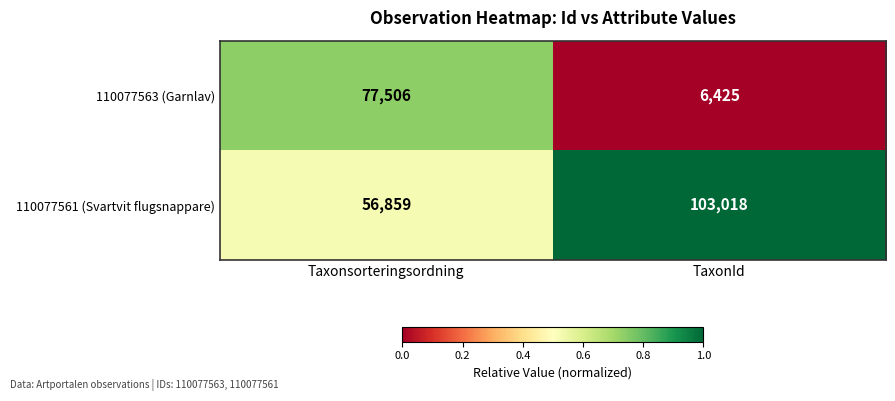

The 110077561 (Svartvit flugsnappare) series shows 20863 at Taxonsorteringsordning. True or false?

False